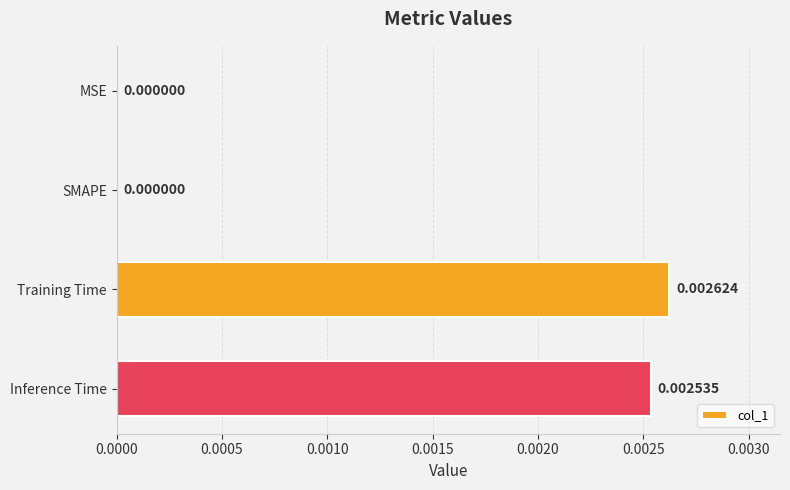

Are the bars grouped side by side (vs. stacked)?

No